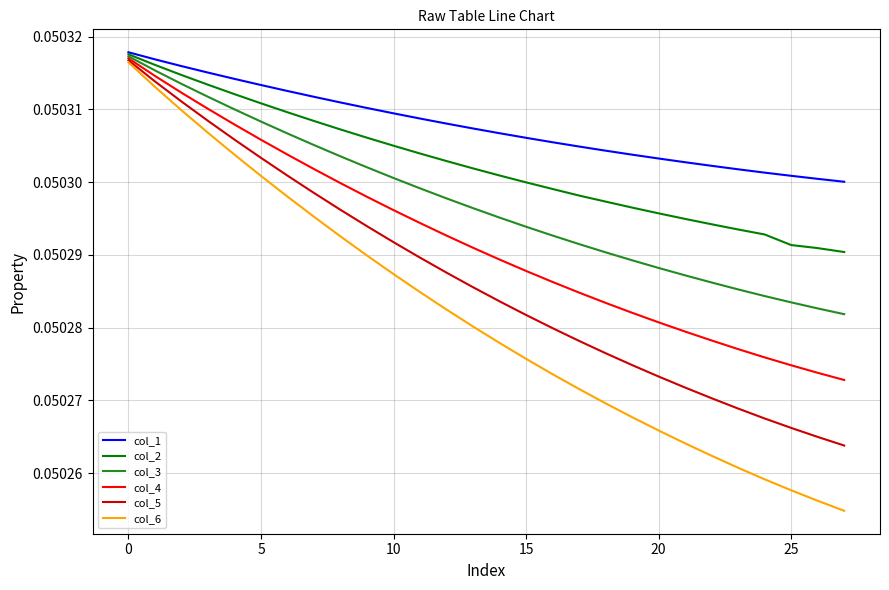

How many col_4 values are between 0 and 1?

28